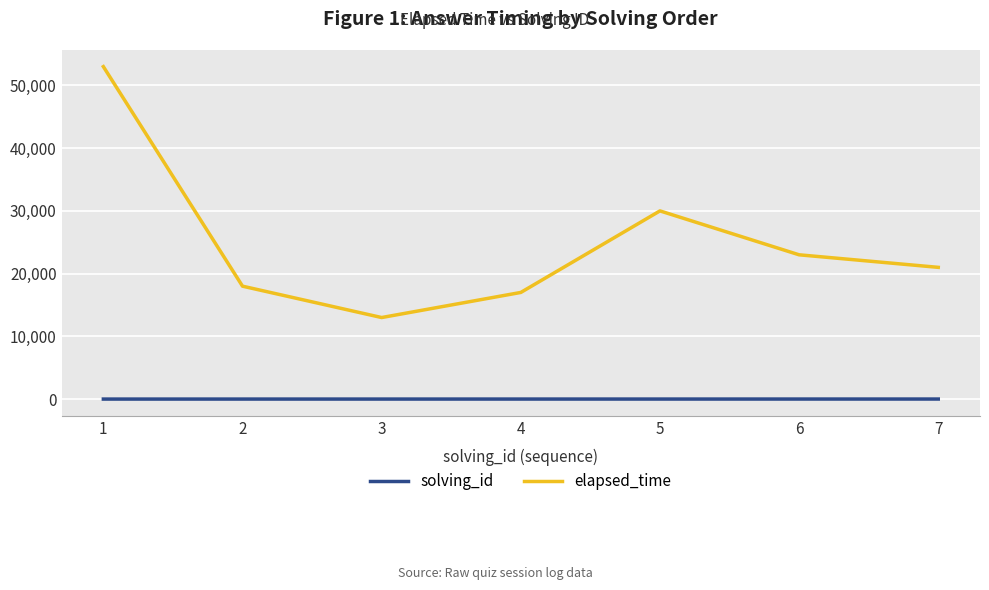

How many series are shown in this chart?

2